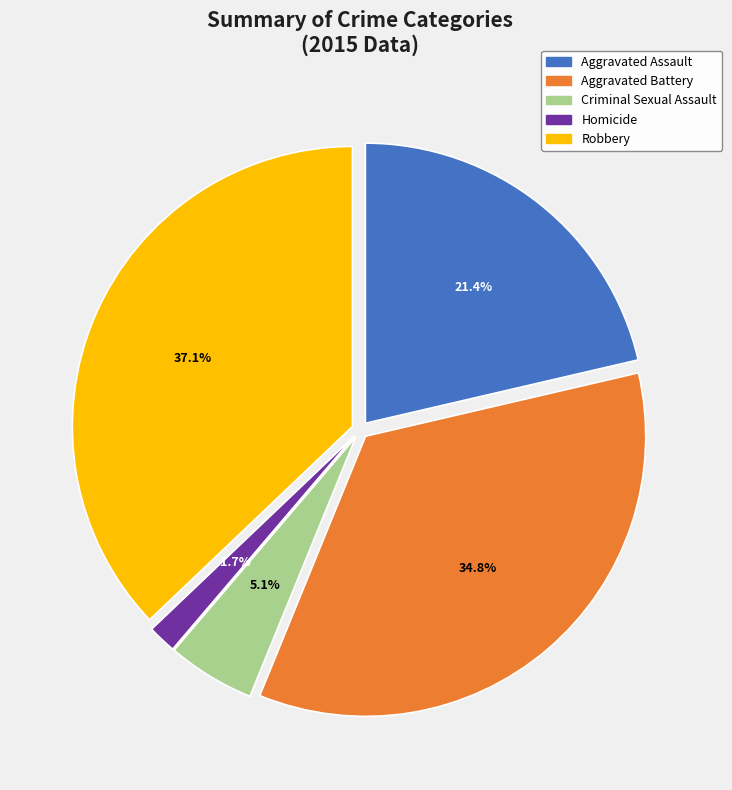

Which has a higher value, Aggravated Assault or Aggravated Battery?

Aggravated Battery